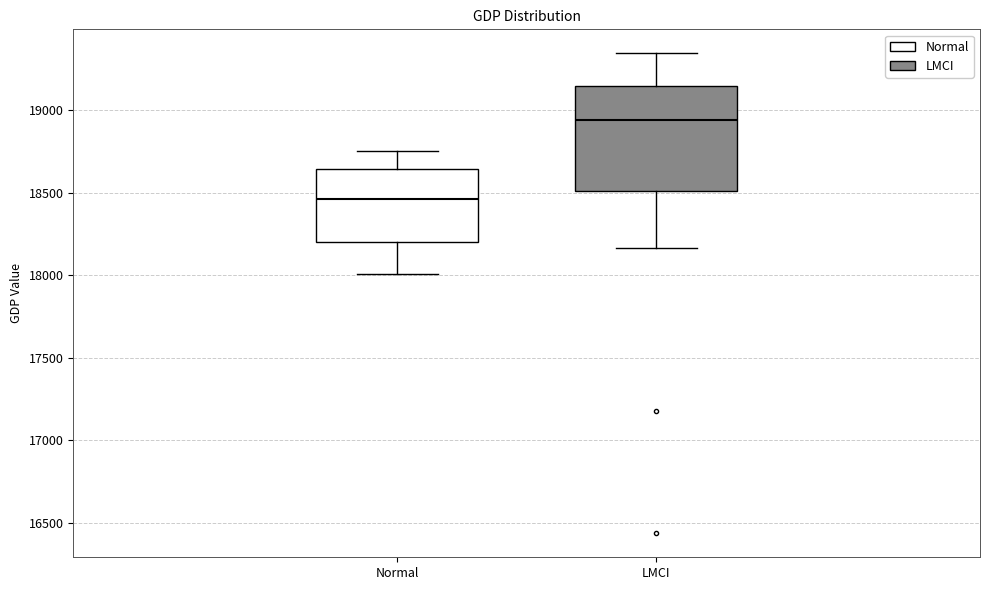

Reading left to right, transcribe this box plot: for each box, give where its median line is, the range the box spans, and where its two whiskers end, as read against the y-axis. The values are not printed on the chart, so give them approximately, as read against the axis.

Normal: median 18450, box 18200 to 18650, whiskers 18000 to 18750
LMCI: median 18950, box 18500 to 19150, whiskers 18150 to 19350